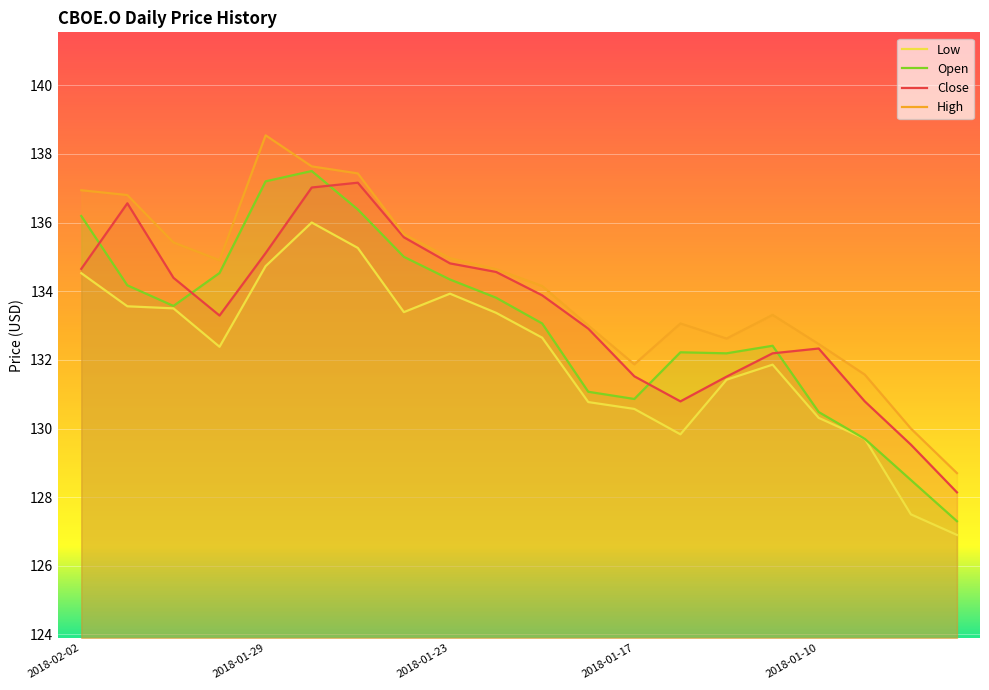

Does the chart display data point markers on the line(s)?

No